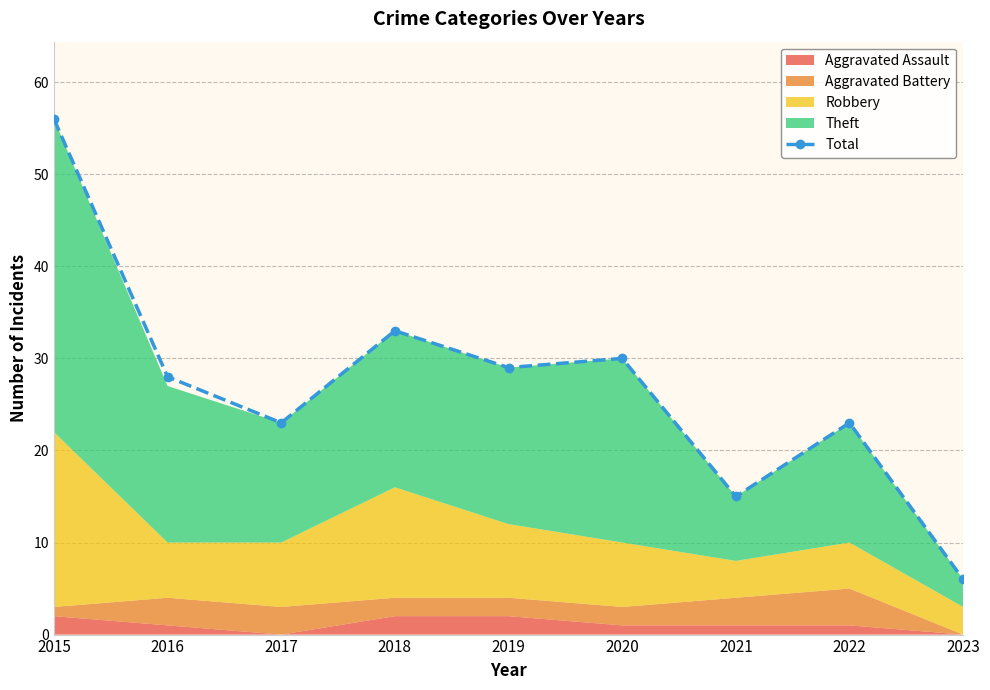

Approximately how many times larger is the value at 2021 compared to 2023?

2.5